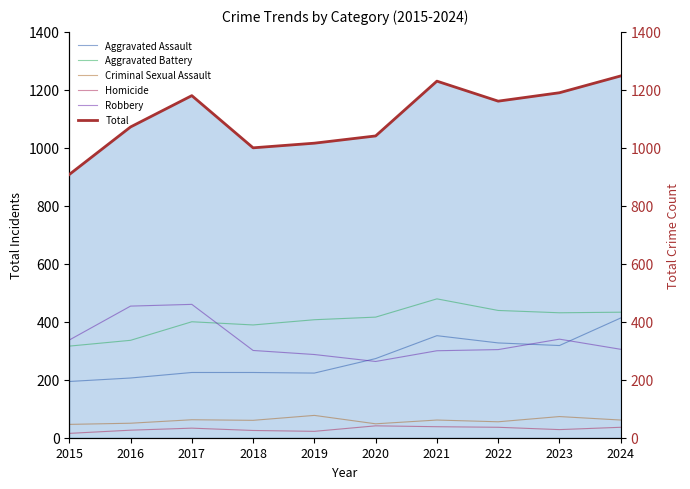

Which has a higher value, 2019 or 2020?

2020